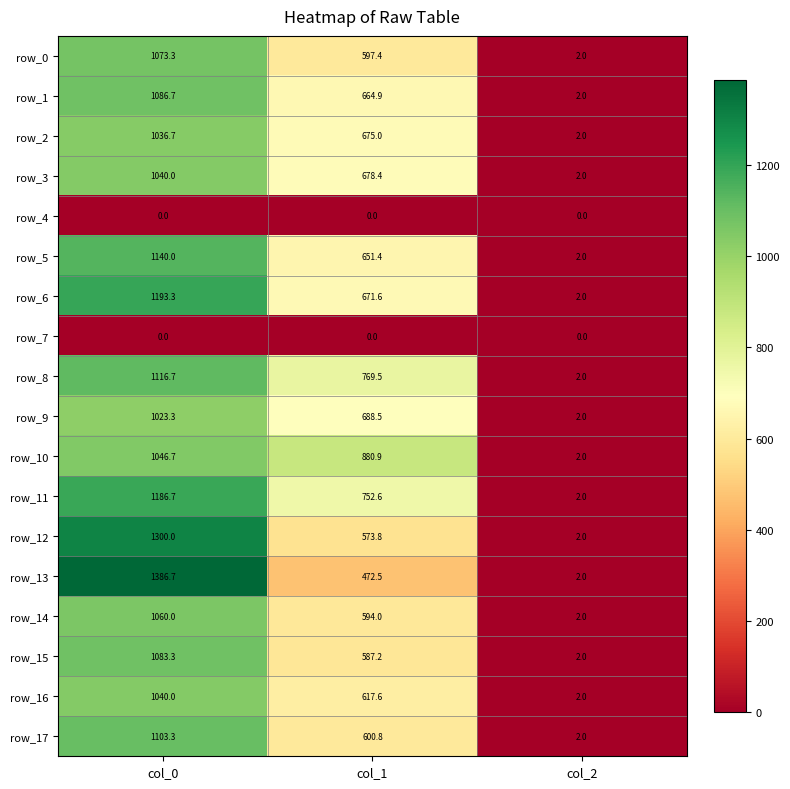

Reading left to right, what are all the values shown in this chart?

row_0: 1073.3	597.4	2.0
row_1: 1086.7	664.9	2.0
row_2: 1036.7	675.0	2.0
row_3: 1040.0	678.4	2.0
row_4: 0.0	0.0	0.0
row_5: 1140.0	651.4	2.0
row_6: 1193.3	671.6	2.0
row_7: 0.0	0.0	0.0
row_8: 1116.7	769.5	2.0
row_9: 1023.3	688.5	2.0
row_10: 1046.7	880.9	2.0
row_11: 1186.7	752.6	2.0
row_12: 1300.0	573.8	2.0
row_13: 1386.7	472.5	2.0
row_14: 1060.0	594.0	2.0
row_15: 1083.3	587.2	2.0
row_16: 1040.0	617.6	2.0
row_17: 1103.3	600.8	2.0